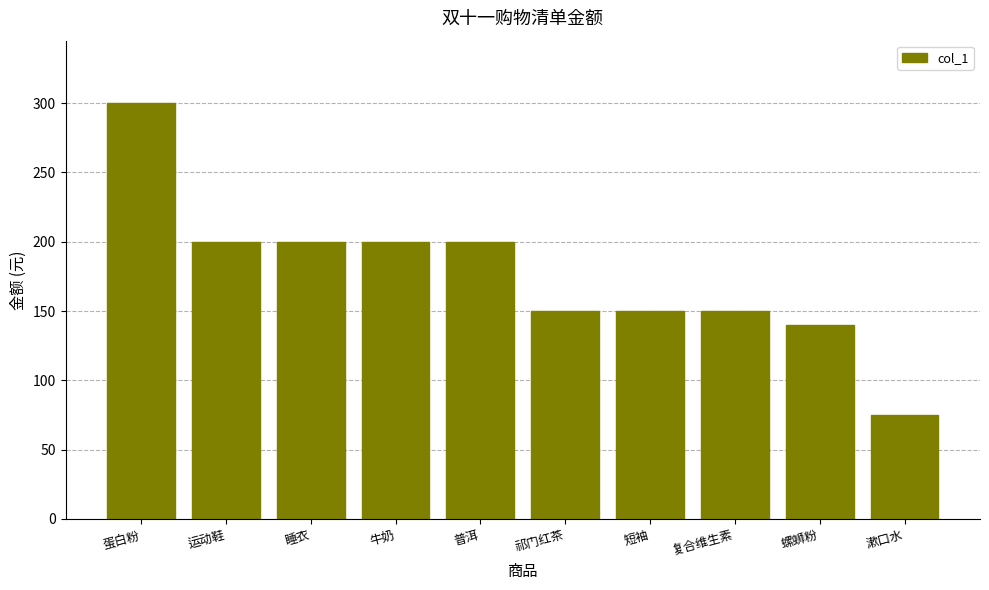

Read the value at 祁门红茶.

150